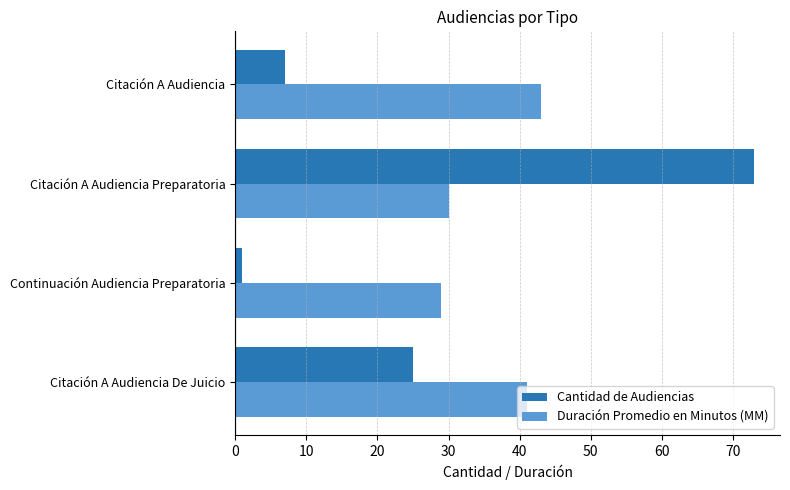

At how many categories does at least one series exceed 71?

1